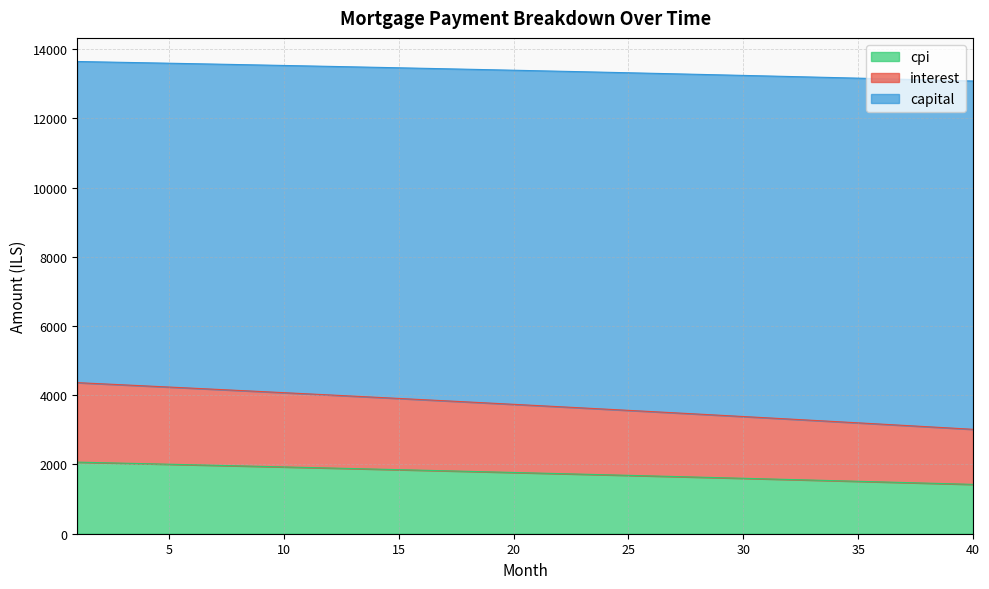

How many data points does each series have?

40